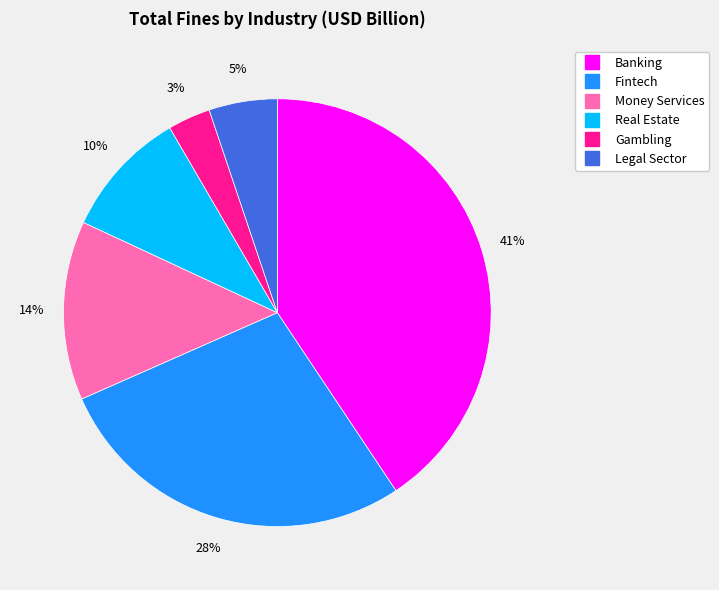

Combined, do Legal Sector and Banking account for over 50%?

No